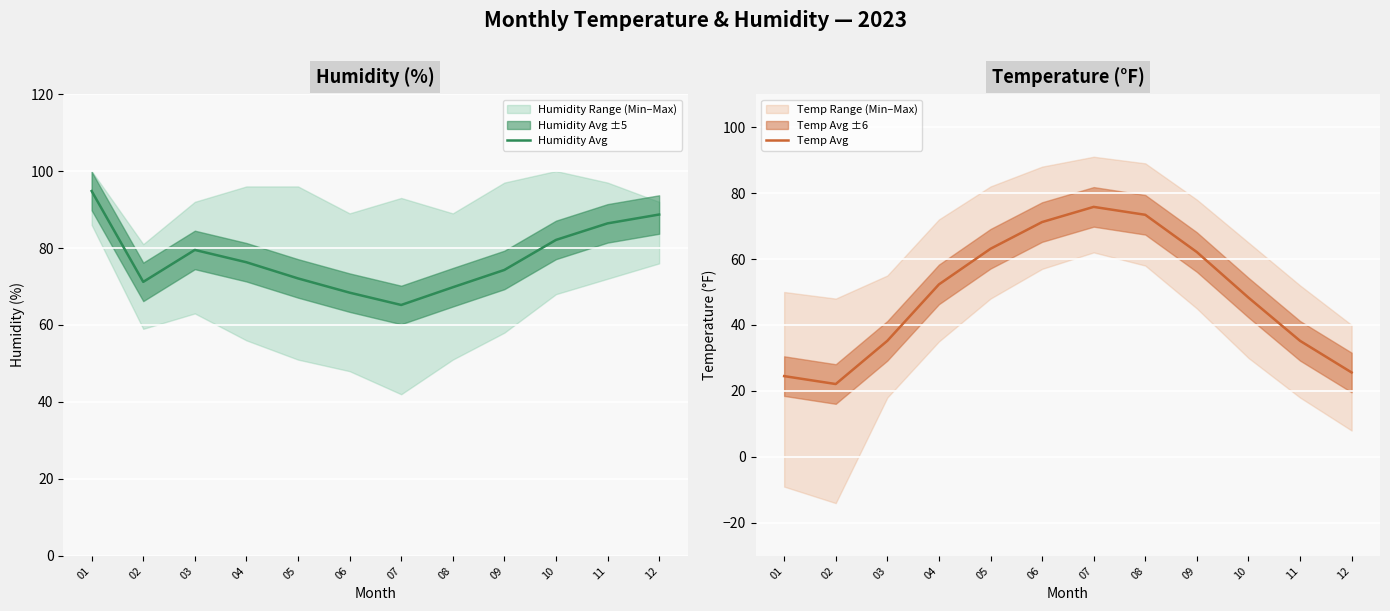

Does the chart display data point markers on the line(s)?

No